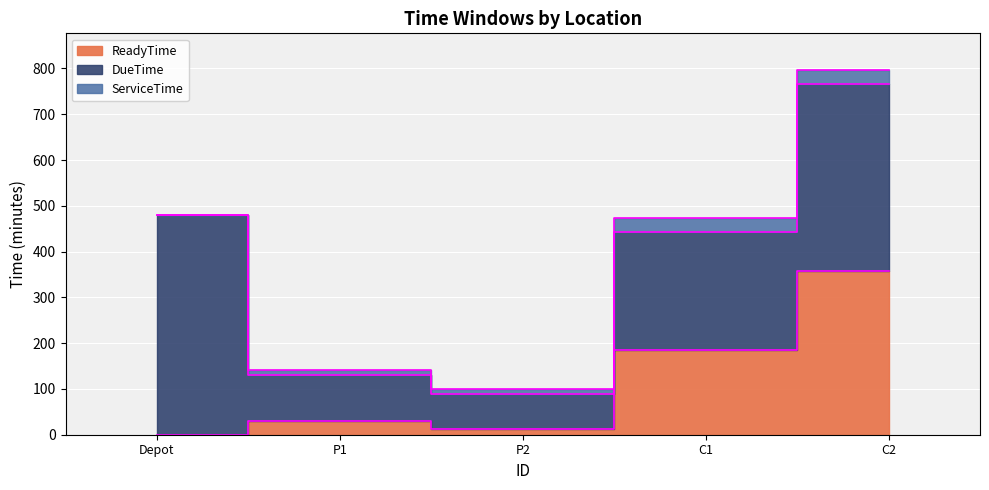

True or false: ReadyTime and ServiceTime cross at least once.

False